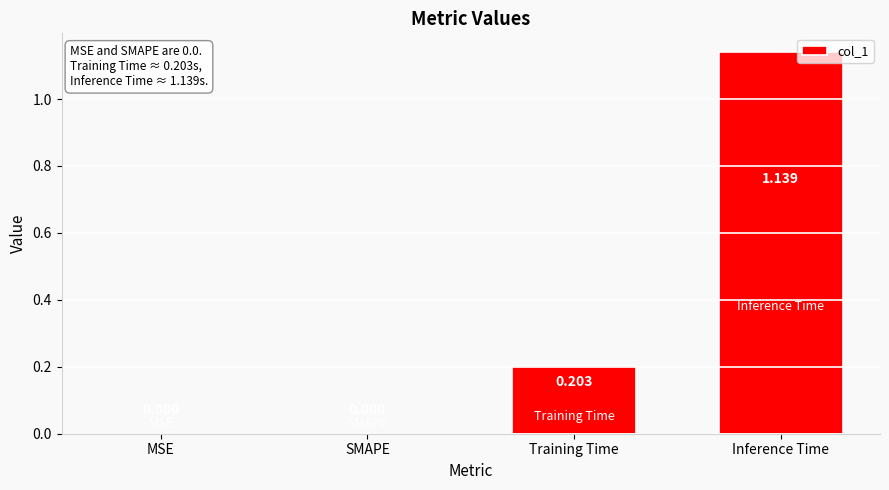

What is the label of the 3rd bar from the left?

Training Time